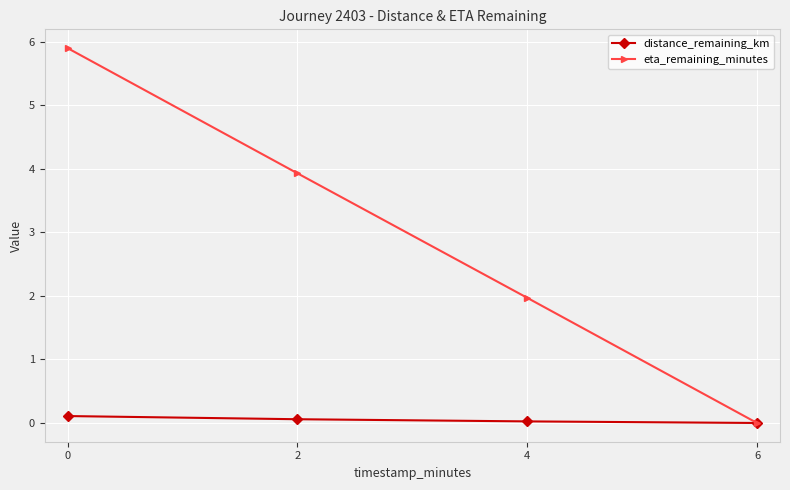

What are all the series names shown in the legend?

distance_remaining_km, eta_remaining_minutes